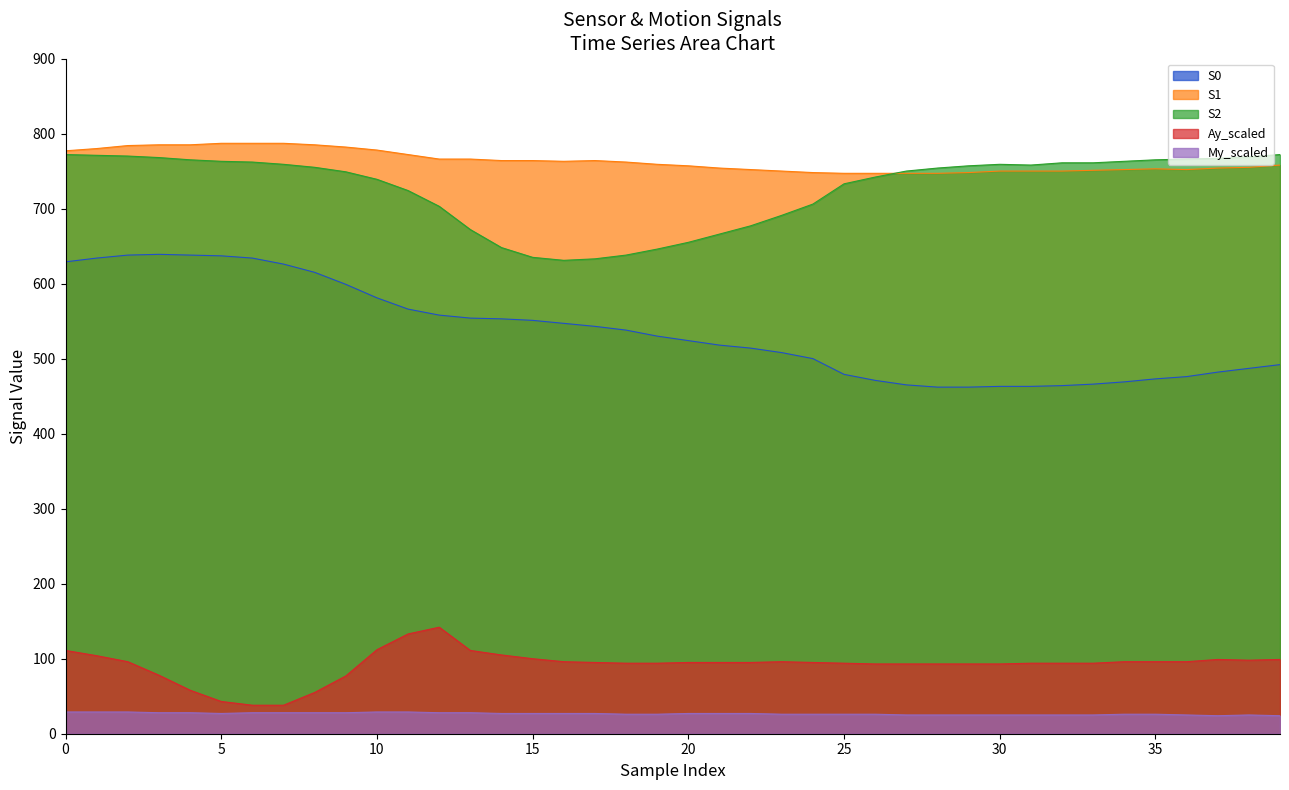

List the series in order of their peak value, lowest first.

My_scaled, Ay_scaled, S0, S2, S1